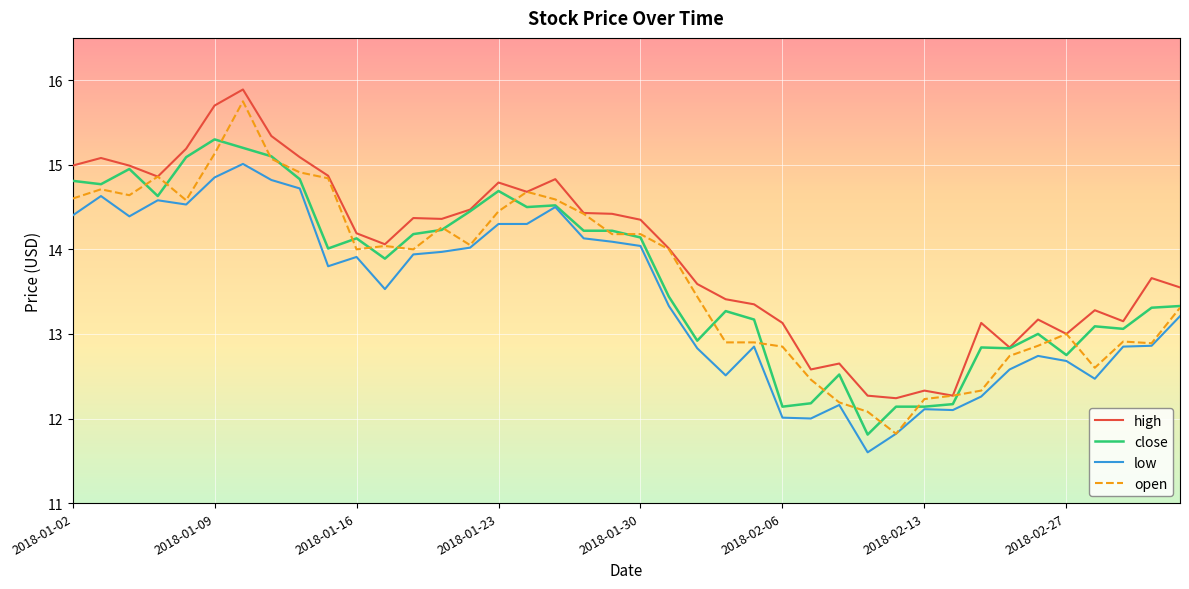

Which series has the largest range (max minus min)?

open